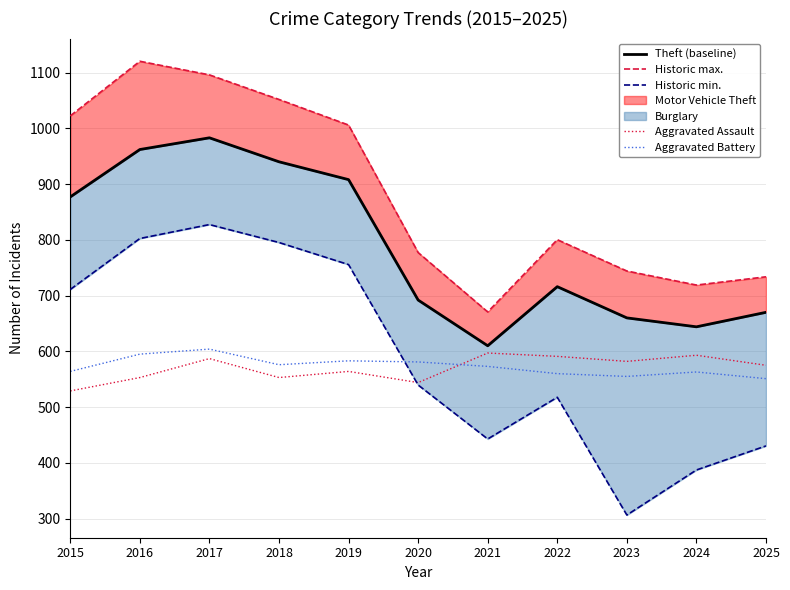

Where is the first local maximum for Aggravated Assault?

2017